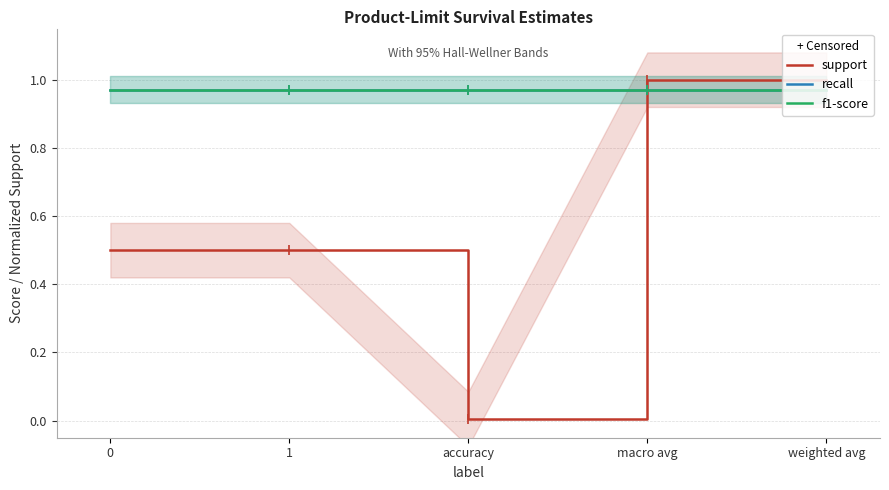

Which series has the largest Y range (max minus min)?

support